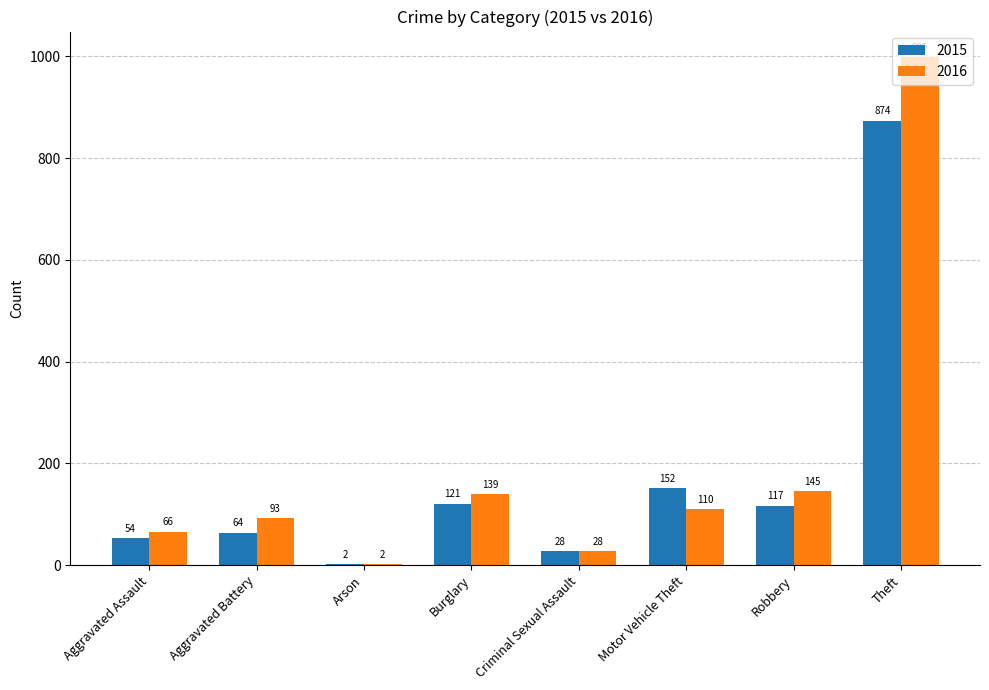

How many data points does each series have?

8